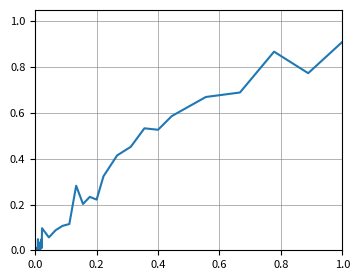

Which label corresponds to the largest value in the chart?

1.0